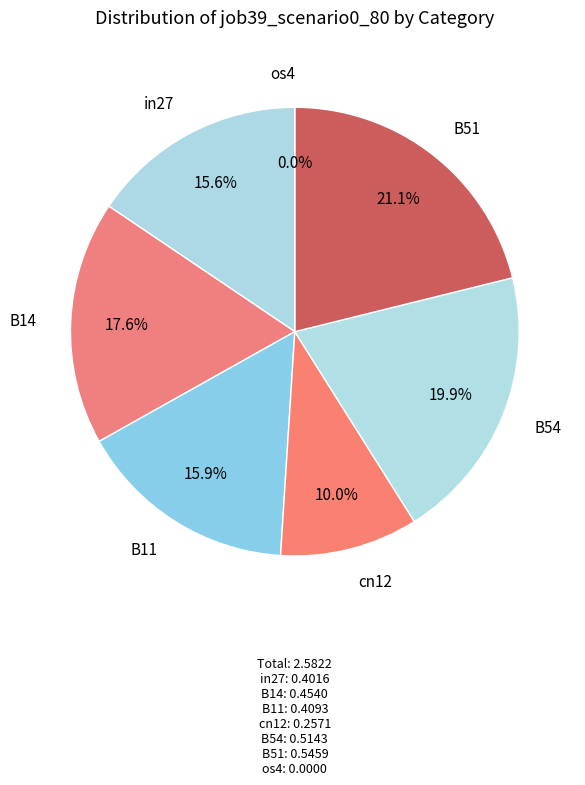

Which category has the biggest portion of the pie?

B51